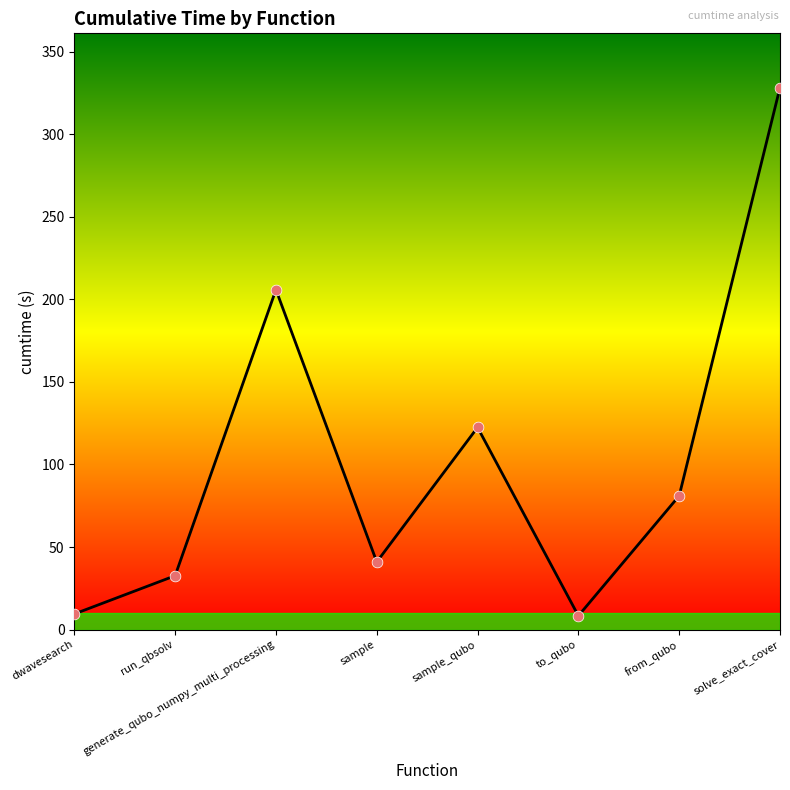

Which has a higher value, solve_exact_cover or sample_qubo?

solve_exact_cover